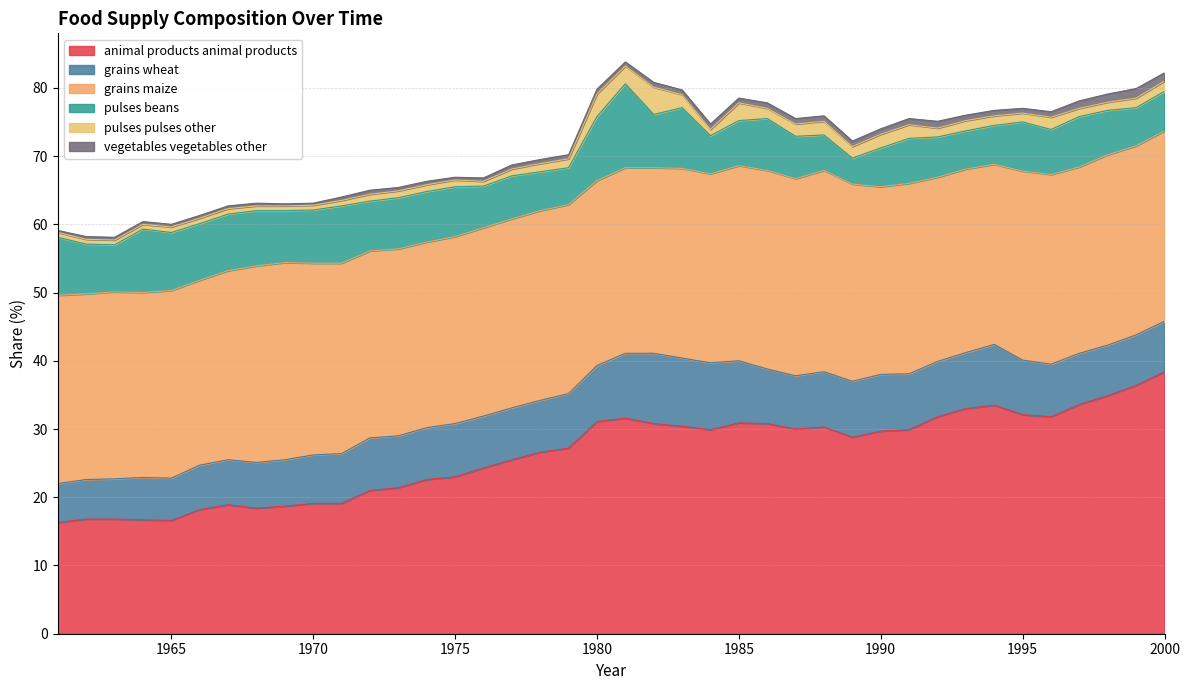

How many lines are shown in the chart?

6